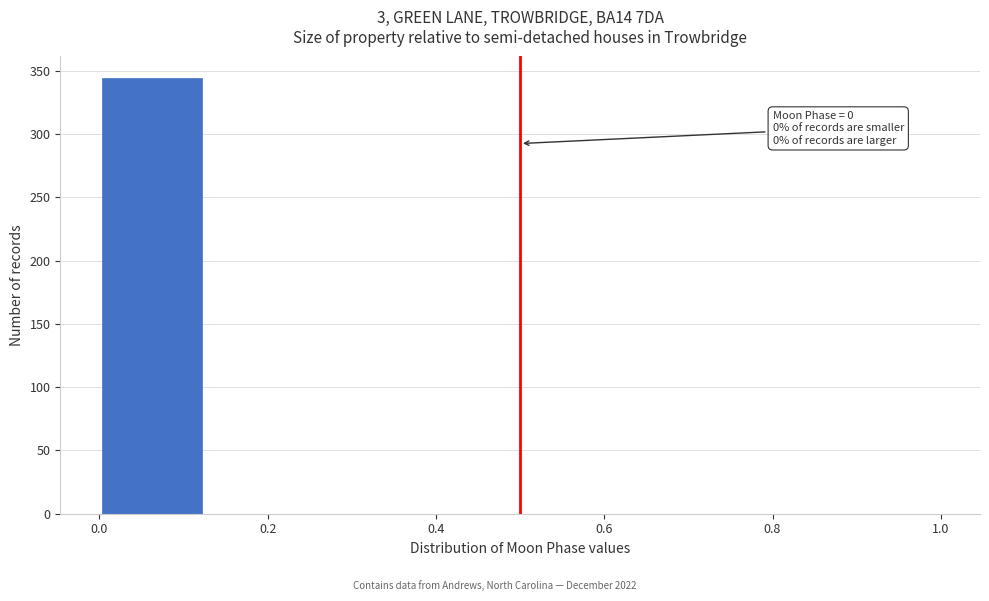

Over which range of the x-axis is the bar tallest?

0.000 to 0.125